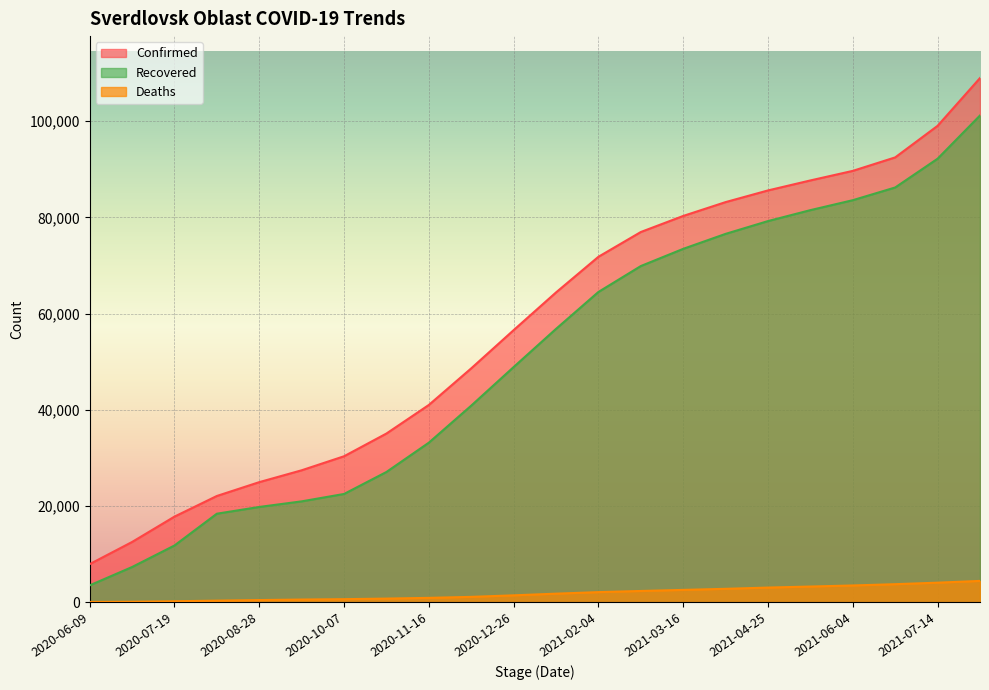

Reading left to right, list all the values displayed in this chart.

Confirmed: 2020-06-09=7910	2020-06-29=12516	2020-07-19=17789	2020-08-08=22083	2020-08-28=24960	2020-09-17=27425	2020-10-07=30342	2020-10-27=35069	2020-11-16=41012	2020-12-06=48622	2020-12-26=56568	2021-01-15=64410	2021-02-04=71820	2021-02-24=76973	2021-03-16=80313	2021-04-05=83192	2021-04-25=85618	2021-05-15=87698	2021-06-04=89685	2021-06-24=92489	2021-07-14=99053	2021-08-03=108987
Recovered: 2020-06-09=3495	2020-06-29=7309	2020-07-19=11786	2020-08-08=18398	2020-08-28=19801	2020-09-17=20965	2020-10-07=22503	2020-10-27=27074	2020-11-16=33168	2020-12-06=40870	2020-12-26=48892	2021-01-15=56830	2021-02-04=64507	2021-02-24=69895	2021-03-16=73471	2021-04-05=76587	2021-04-25=79246	2021-05-15=81522	2021-06-04=83589	2021-06-24=86233	2021-07-14=92215	2021-08-03=101201
Deaths: 2020-06-09=46	2020-06-29=93	2020-07-19=193	2020-08-08=322	2020-08-28=441	2020-09-17=549	2020-10-07=627	2020-10-27=748	2020-11-16=899	2020-12-06=1105	2020-12-26=1424	2021-01-15=1771	2021-02-04=2093	2021-02-24=2332	2021-03-16=2553	2021-04-05=2779	2021-04-25=3038	2021-05-15=3253	2021-06-04=3476	2021-06-24=3742	2021-07-14=4058	2021-08-03=4423